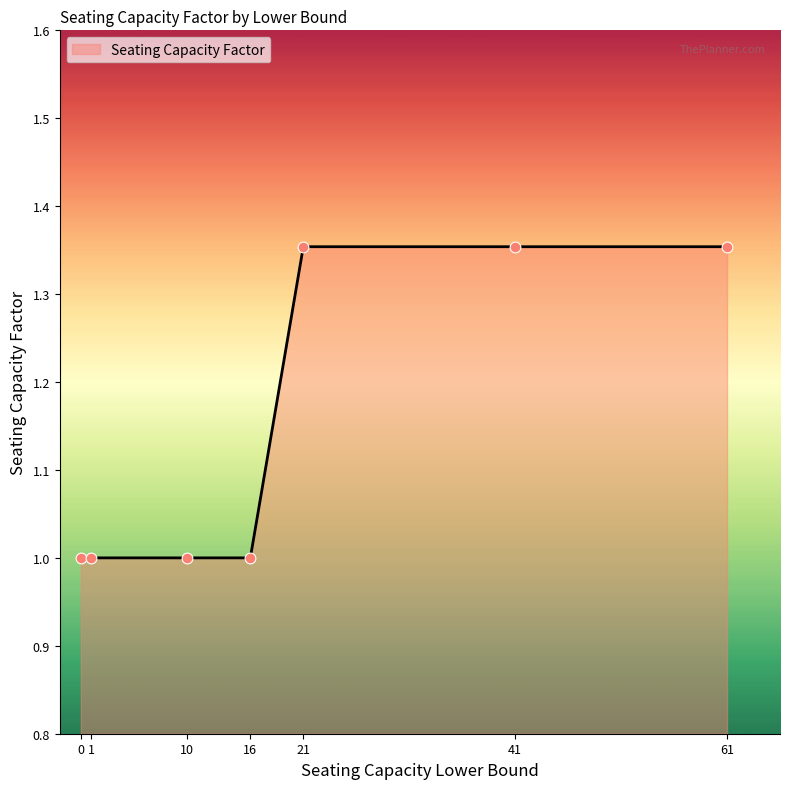

What is the change in value from 10 to 41?

+0.4